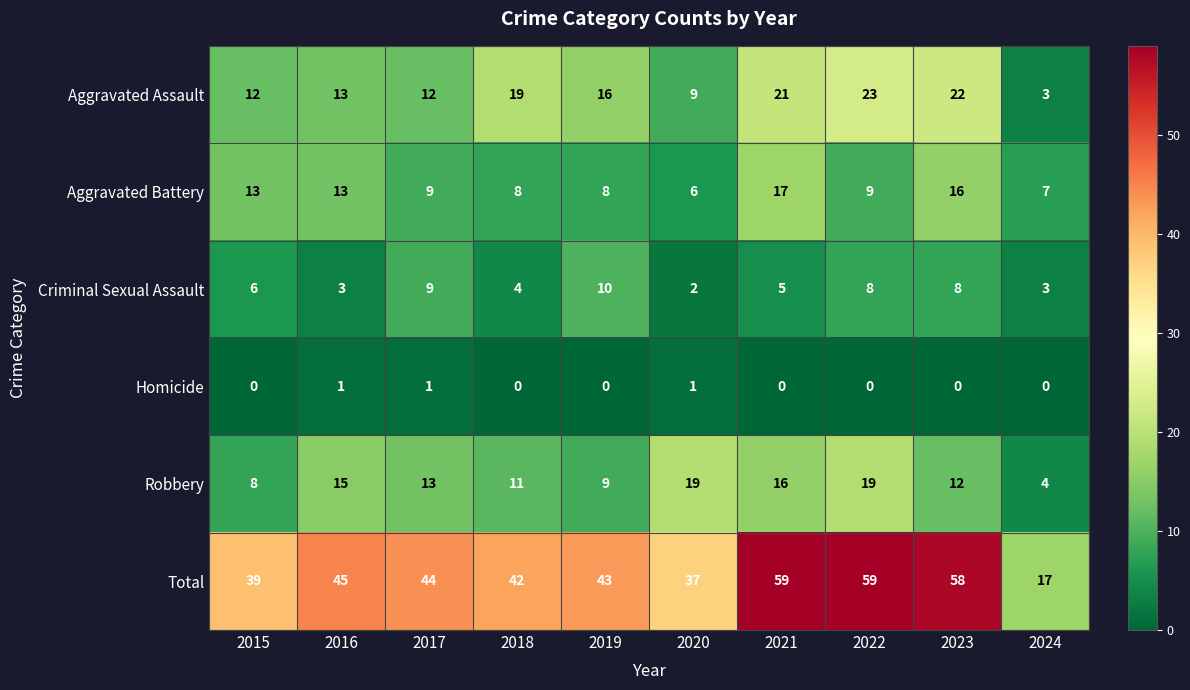

At how many categories does at least one series exceed 48?

3